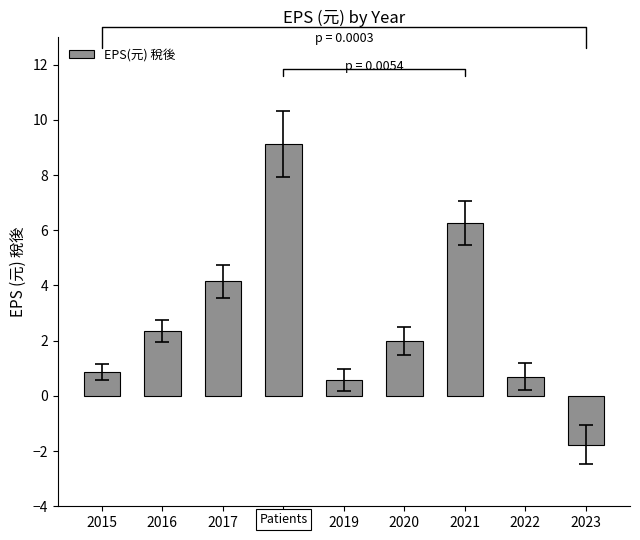

Which label corresponds to the largest value in the chart?

2018